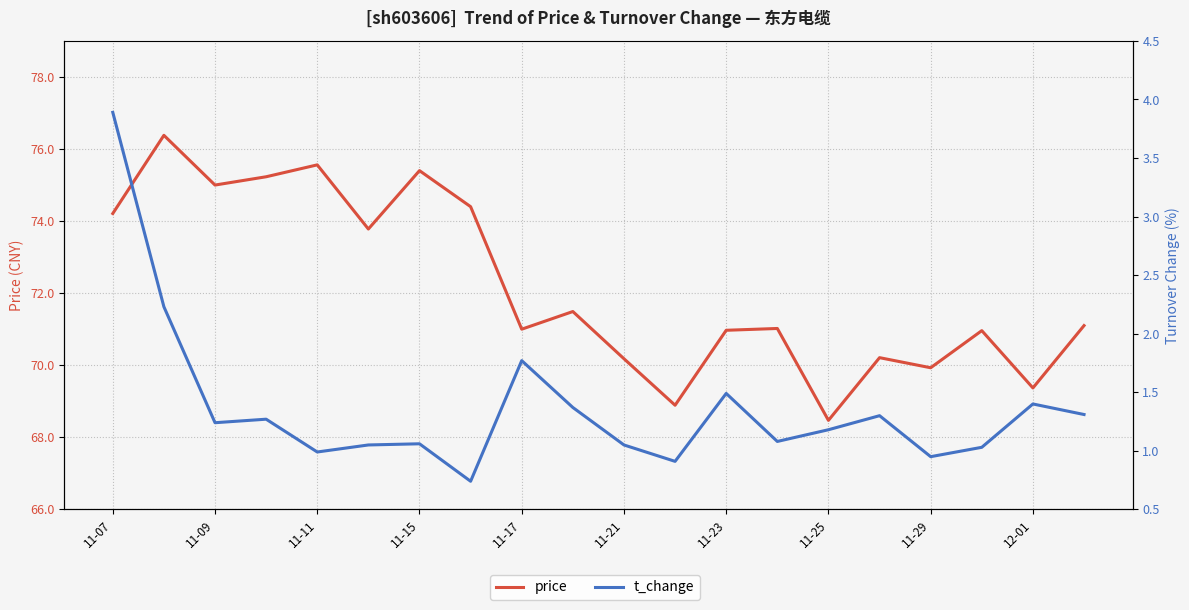

Reading left to right, what are all the values shown in this chart?

price: 74.2	76.4	75.0	75.2	75.6	73.8	75.4	74.4	71.0	71.5	70.2	68.9	71.0	71.0	68.5	70.2	69.9	71.0	69.4	71.1
t_change: 3.9	2.2	1.2	1.3	1.0	1.1	1.1	0.7	1.8	1.4	1.1	0.9	1.5	1.1	1.2	1.3	0.9	1.0	1.4	1.3